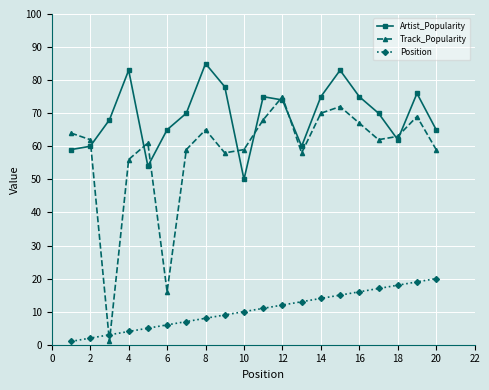

What is the lowest value of the Artist_Popularity series?

50